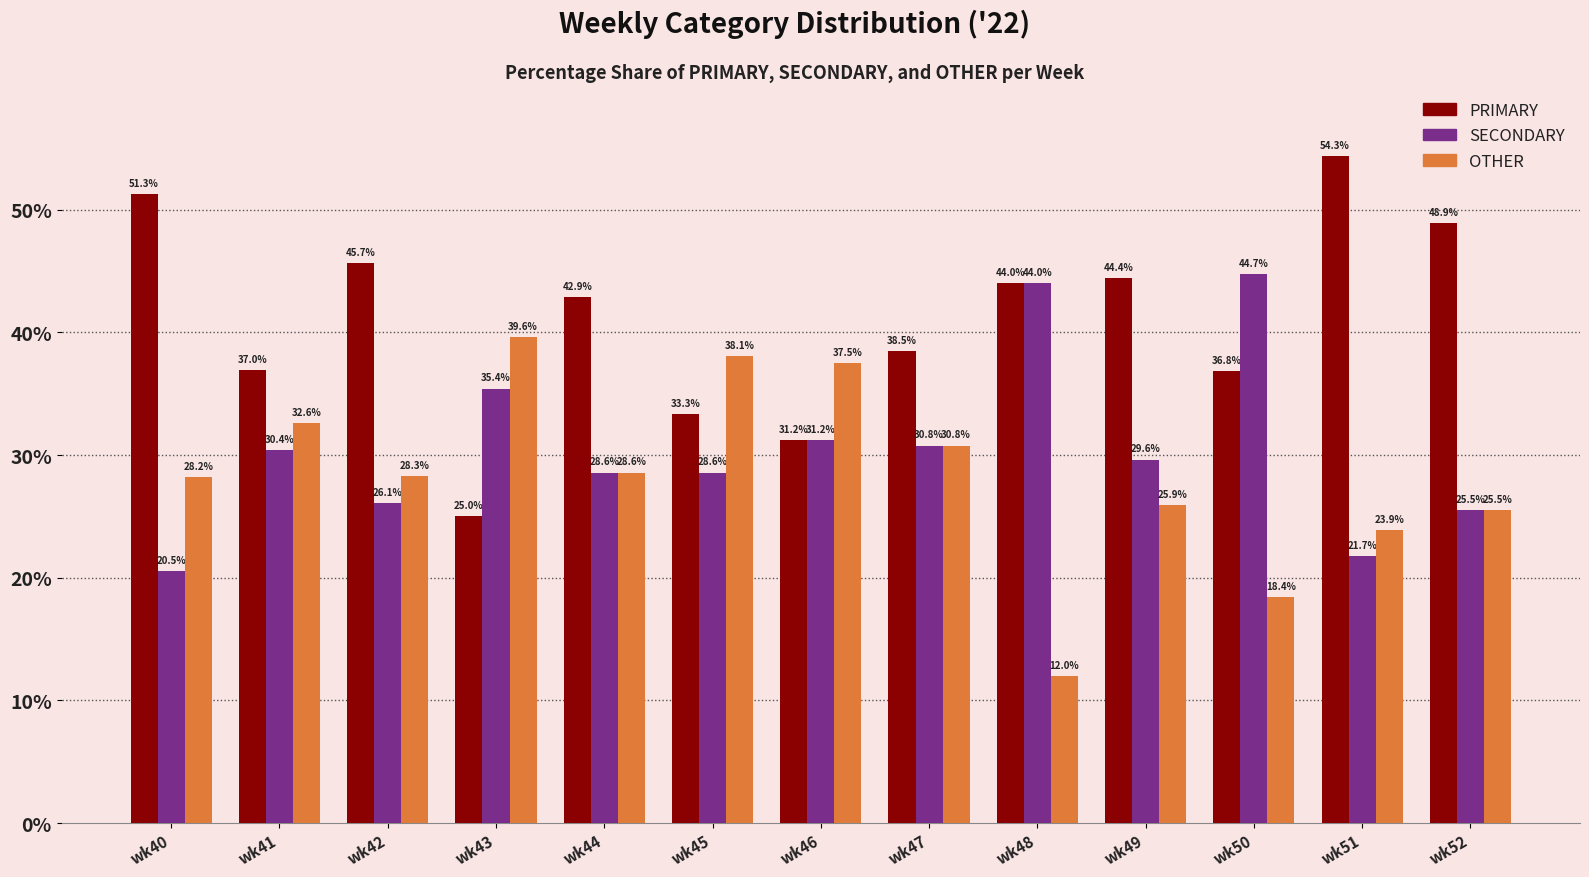

How many bars are there in total?

39